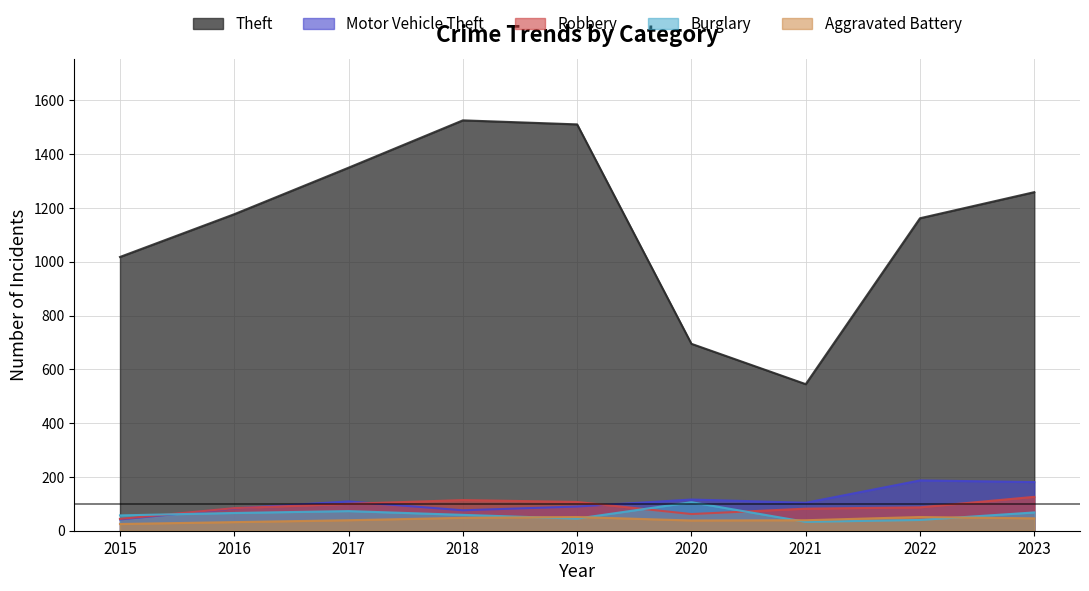

What is the difference between the Theft values at 2019 and 2023?

252